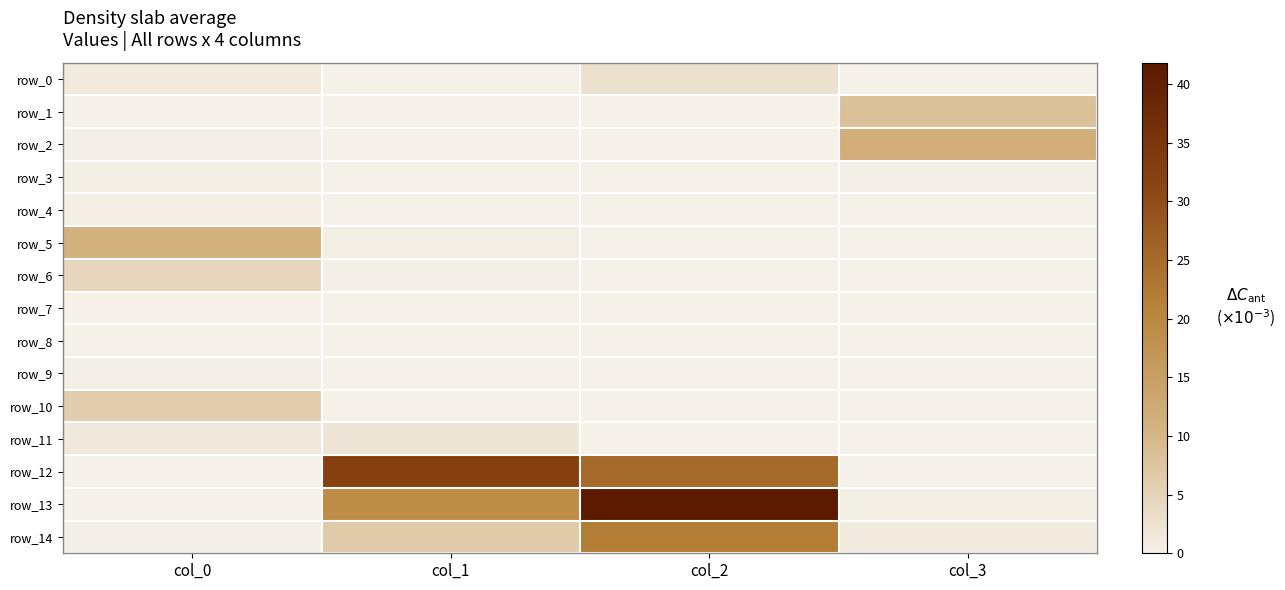

How many values in the row_10 series exceed 0?

2